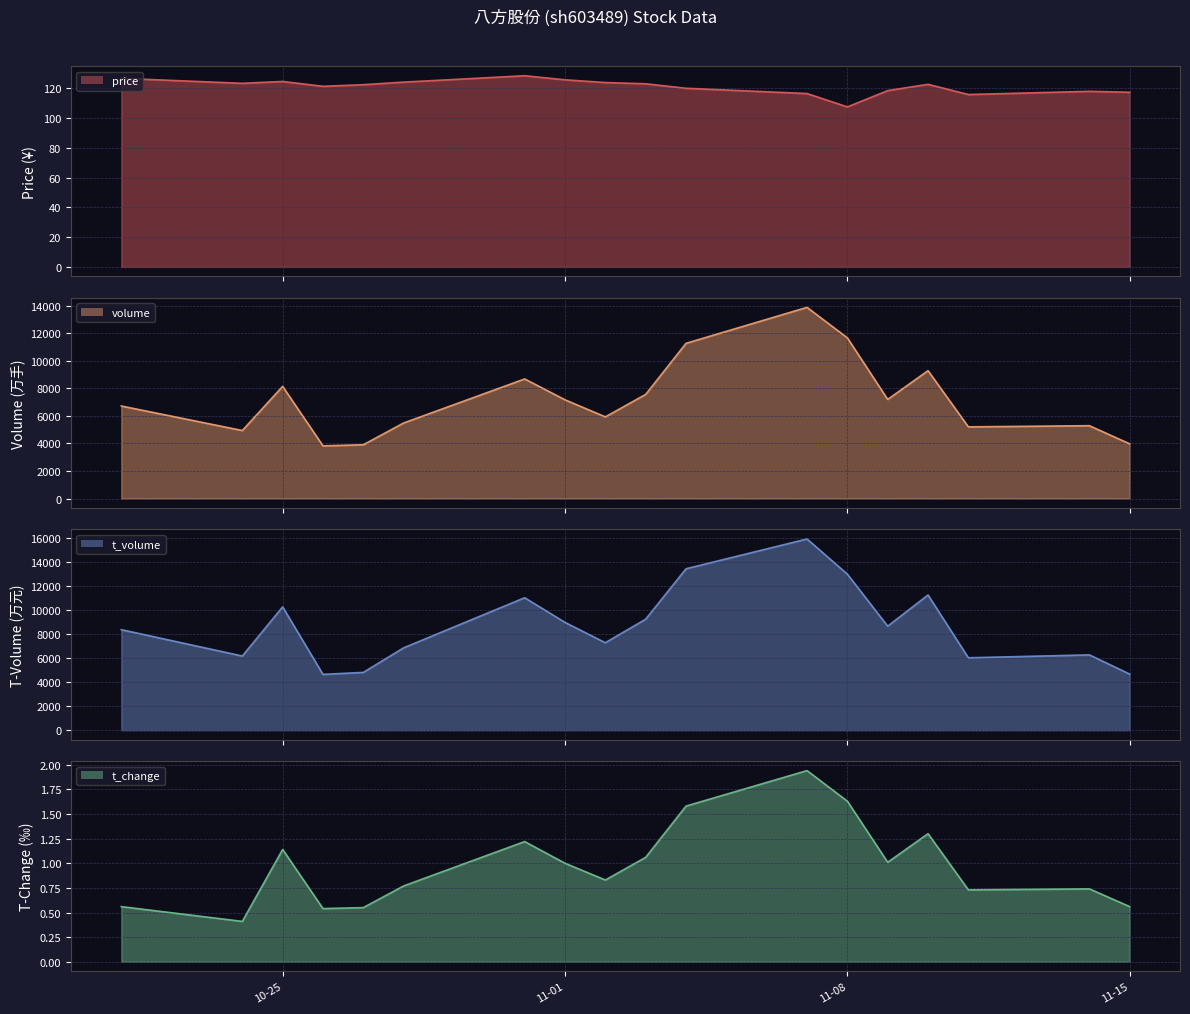

What is the approximate value of t_volume at 2022-11-07?

15929.0